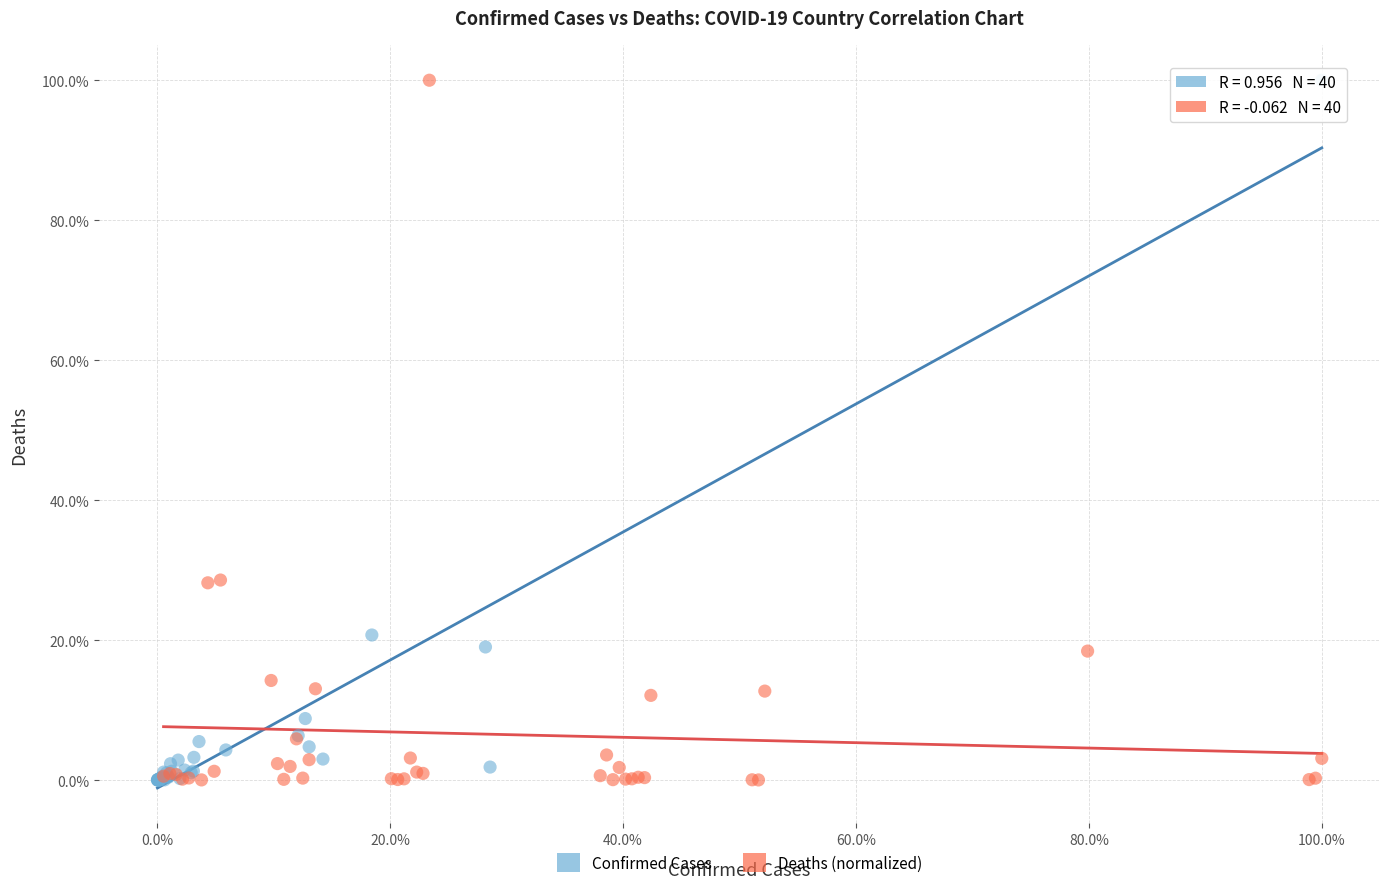

What are all the series names shown in the legend?

Confirmed Cases, Deaths (normalized)